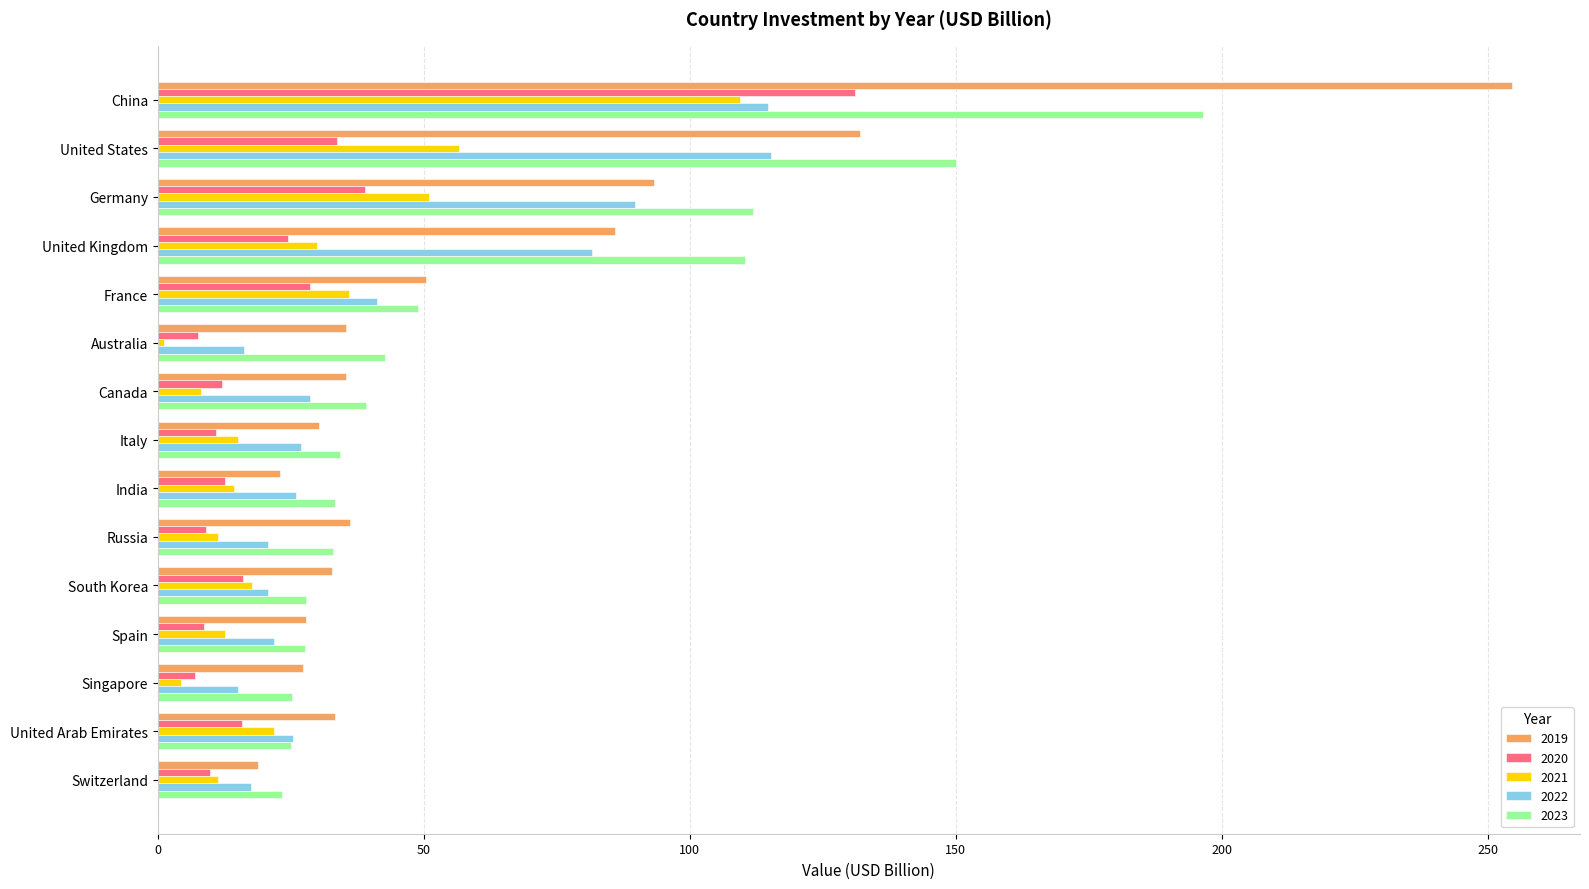

What is the difference between the 2020 values at Russia and France?

19.6